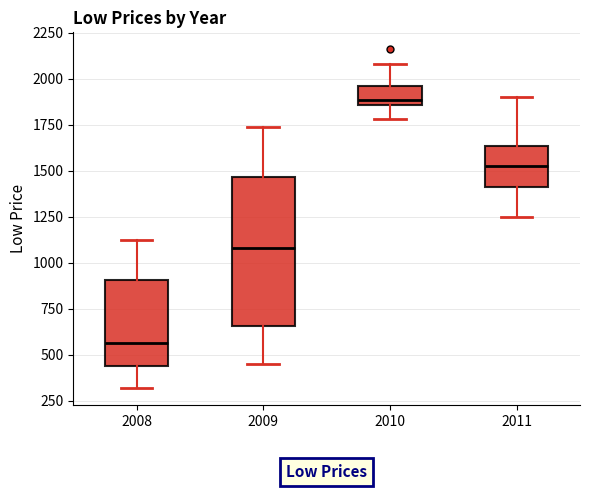

Reading left to right, transcribe this box plot: for each box, give where its median line is, the range the box spans, and where its two whiskers end, as read against the y-axis. The values are not printed on the chart, so give them approximately, as read against the axis.

2008: median 550, box 450 to 900, whiskers 300 to 1150
2009: median 1100, box 650 to 1450, whiskers 450 to 1750
2010: median 1900, box 1850 to 1950, whiskers 1800 to 2100
2011: median 1550, box 1400 to 1650, whiskers 1250 to 1900